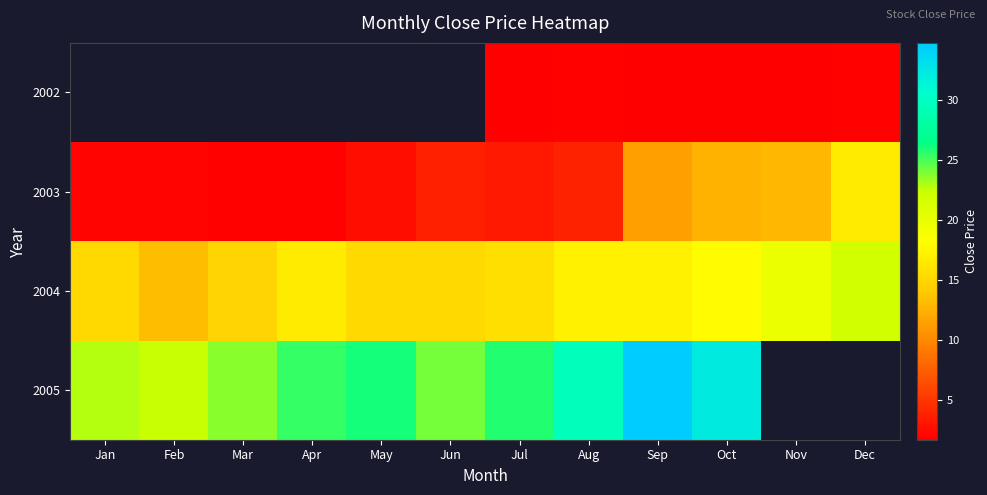

The 2003 series shows 2.9 at Mar. True or false?

False